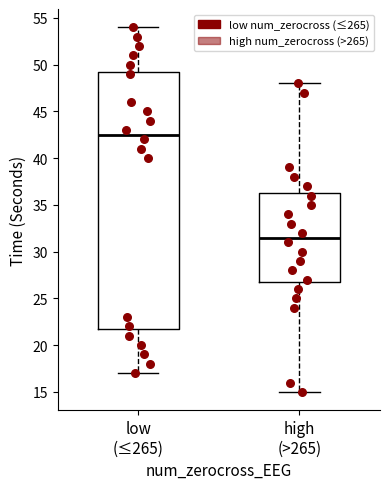

Which box has the lowest median line?

high (>265)